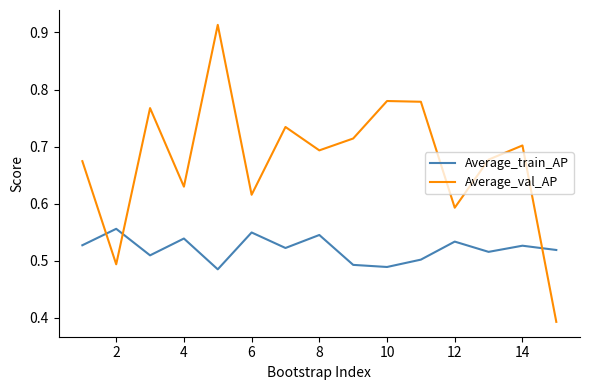

Rank the series by their maximum value, from lowest to highest.

Average_train_AP, Average_val_AP